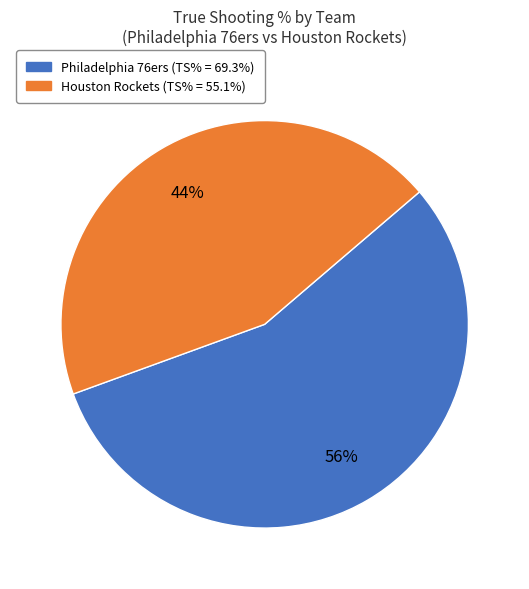

Rank the categories by value from lowest to highest.

Houston Rockets, Philadelphia 76ers